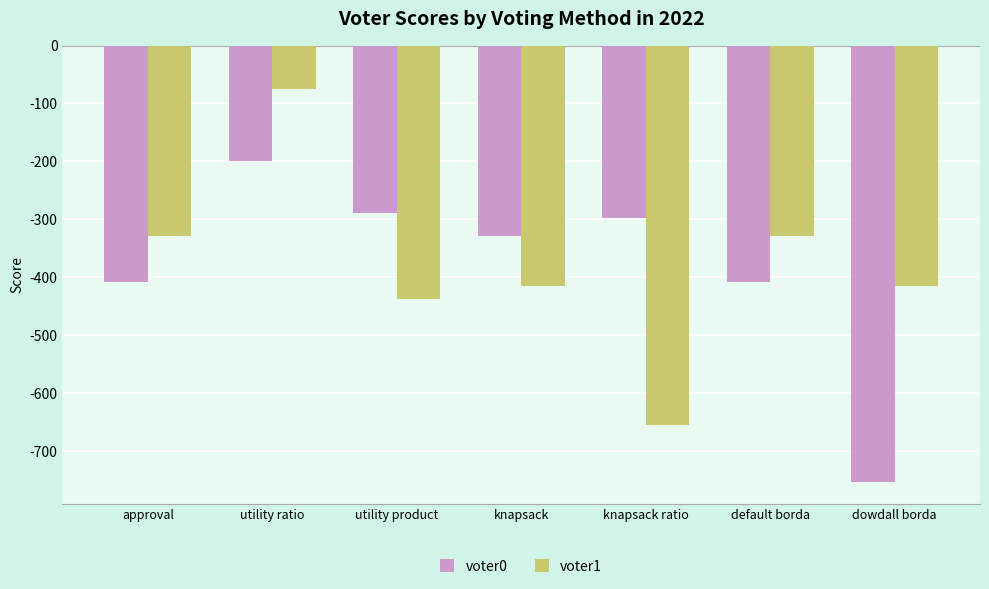

Is the value of voter1 at utility ratio greater than the value of voter0 at knapsack ratio?

Yes